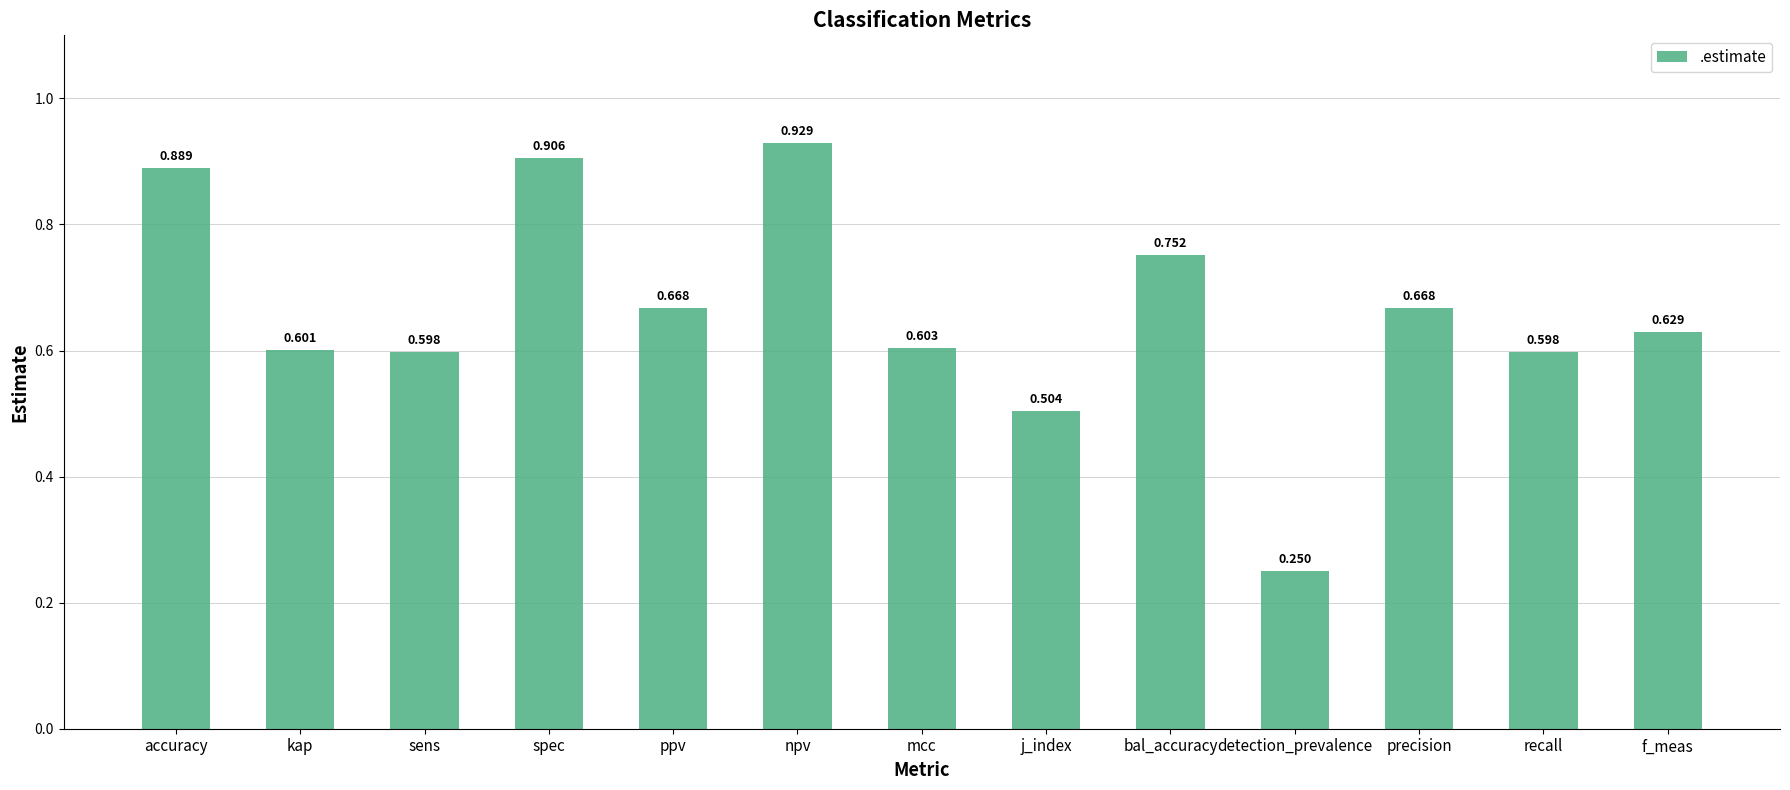

Which label corresponds to the largest value in the chart?

npv